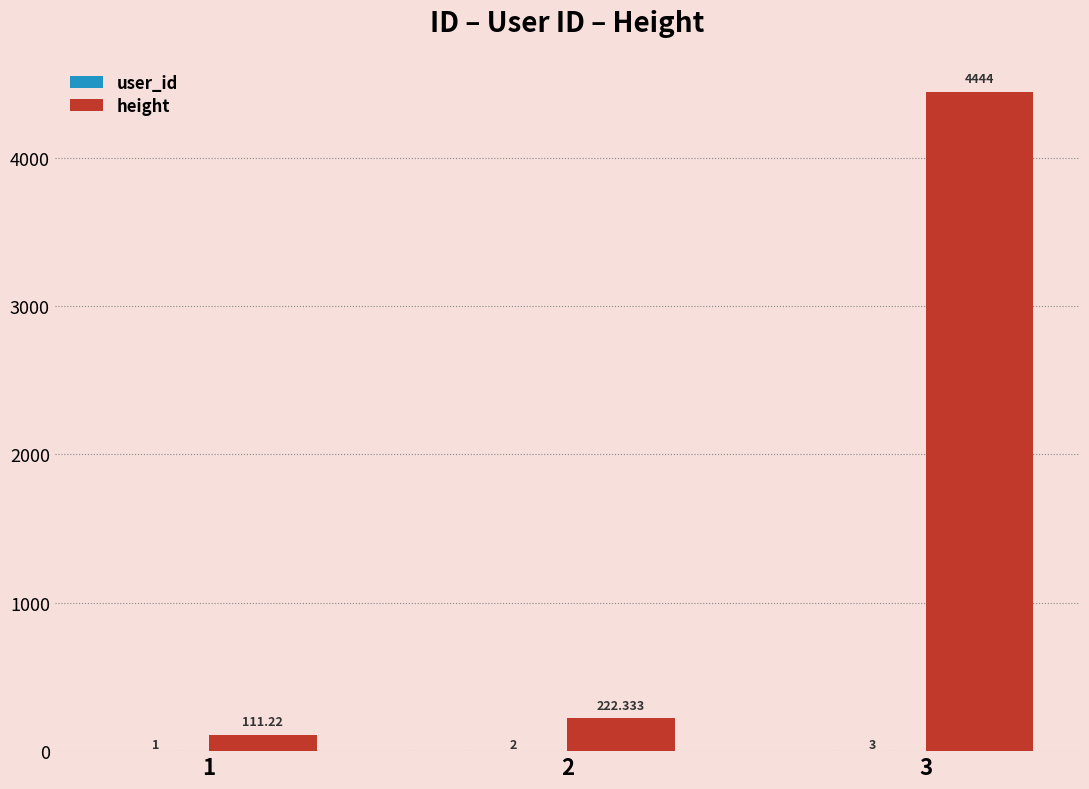

Which series has the largest total across all categories?

height